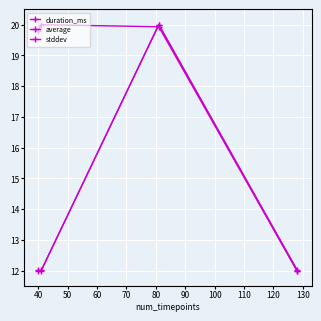

Count the number of categories in the chart.

4